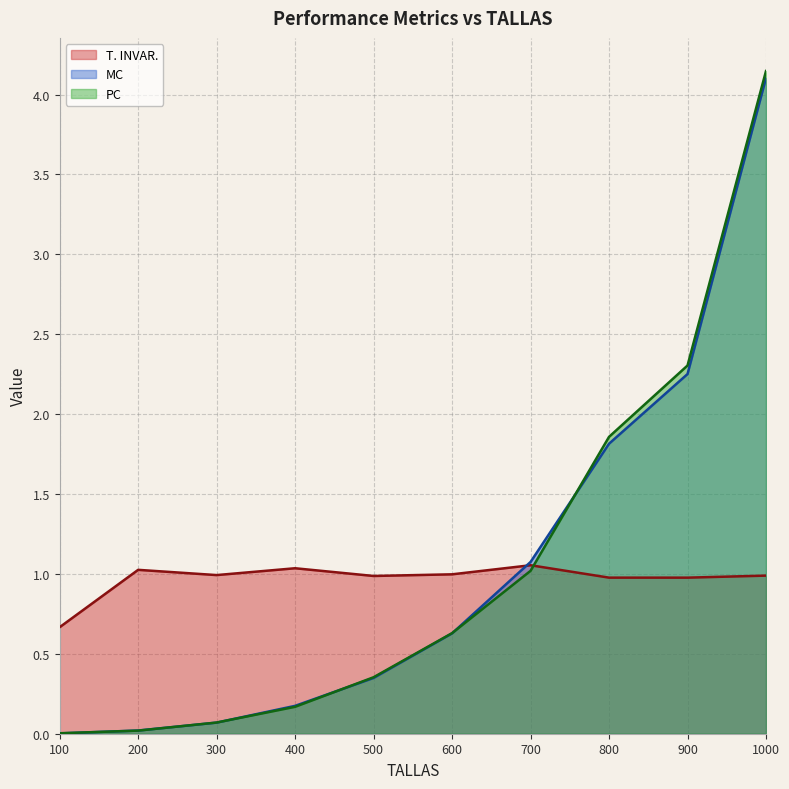

Which series has the widest spread of values?

PC